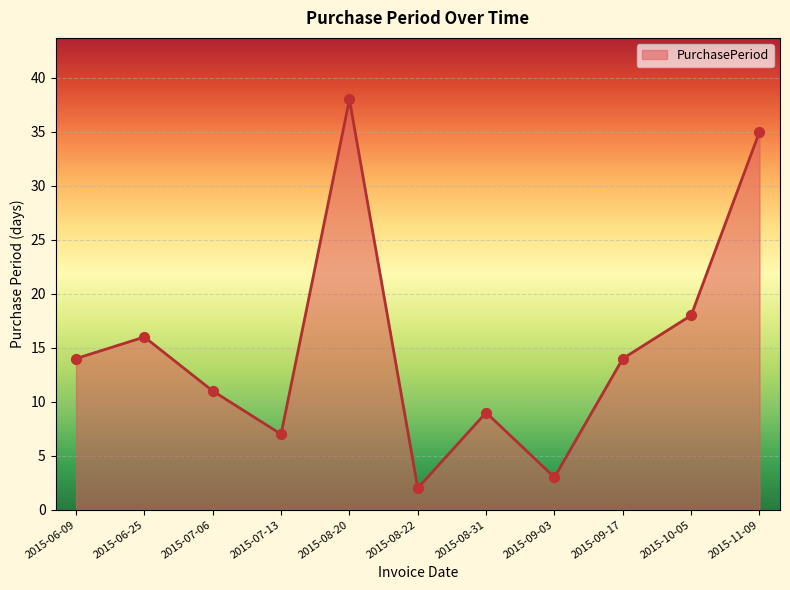

What is the change in value from 2015-06-09 to 2015-07-13?

-7